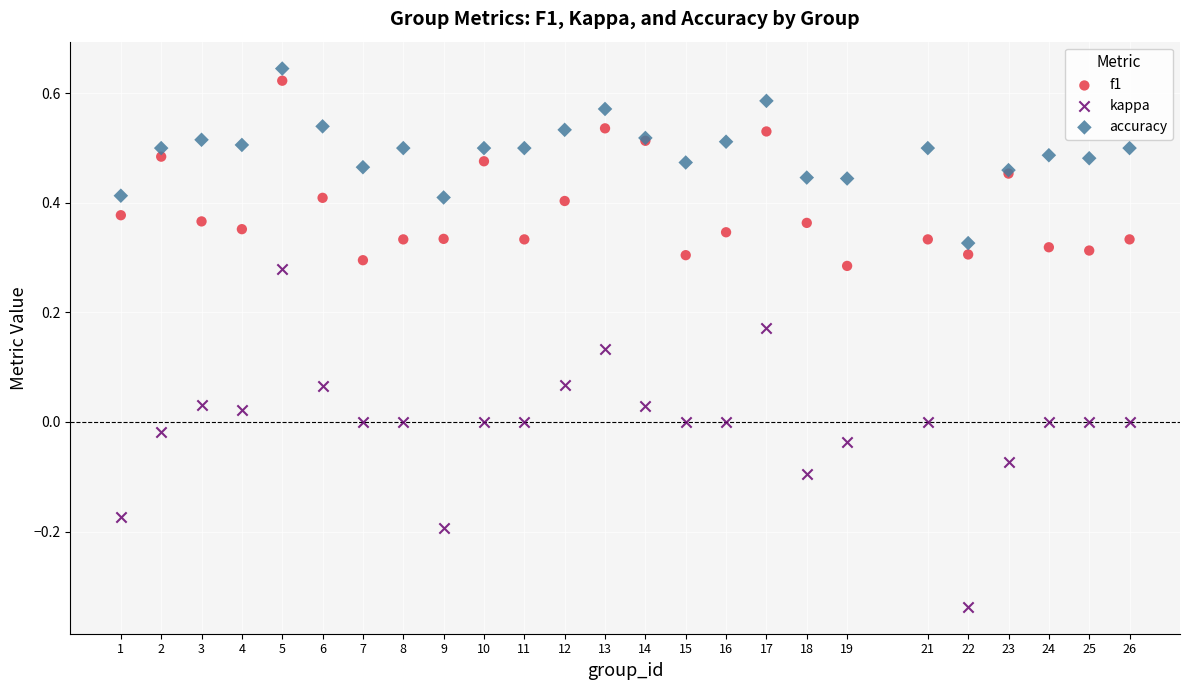

Which series has the widest spread of Y values?

kappa